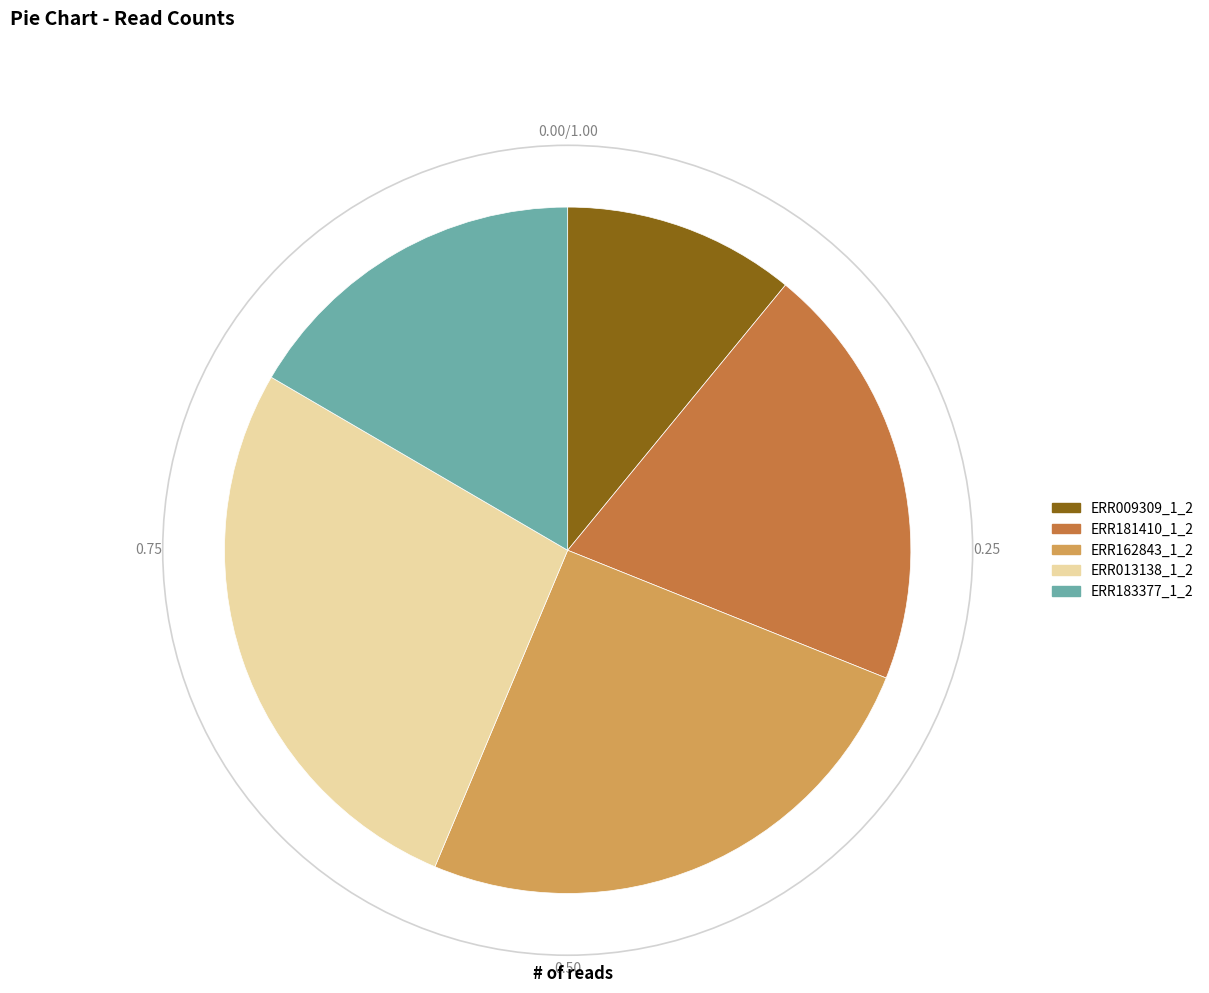

Does any single category account for the majority?

No